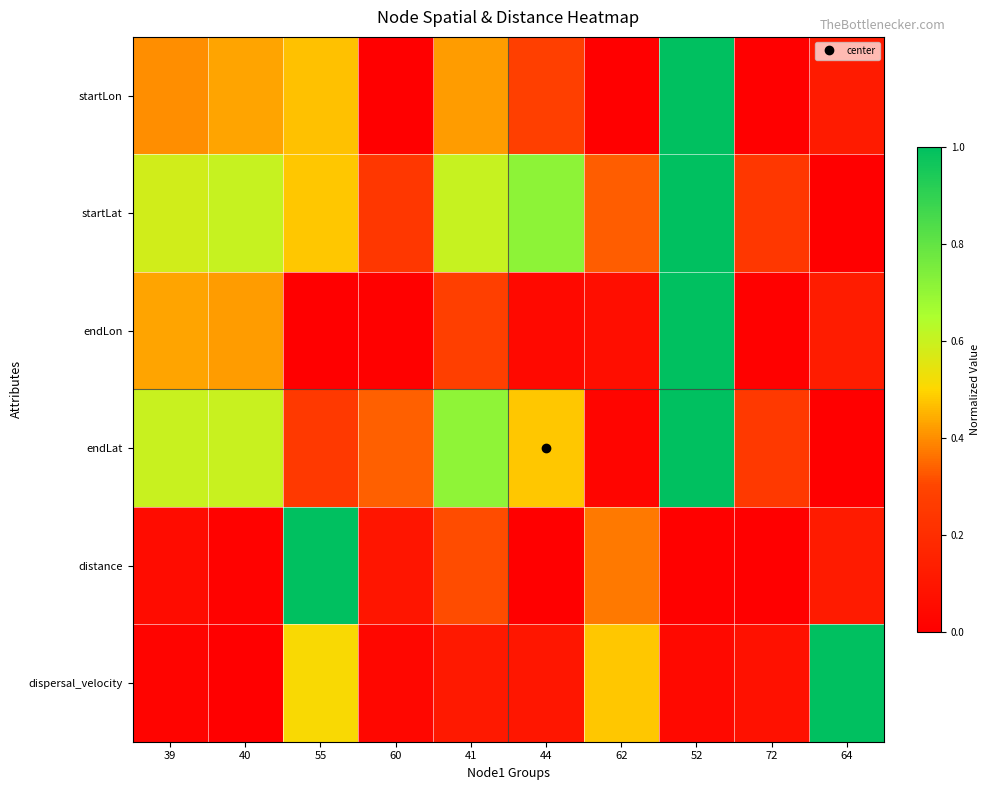

Which series changed the most between 41 and 64?

dispersal_velocity